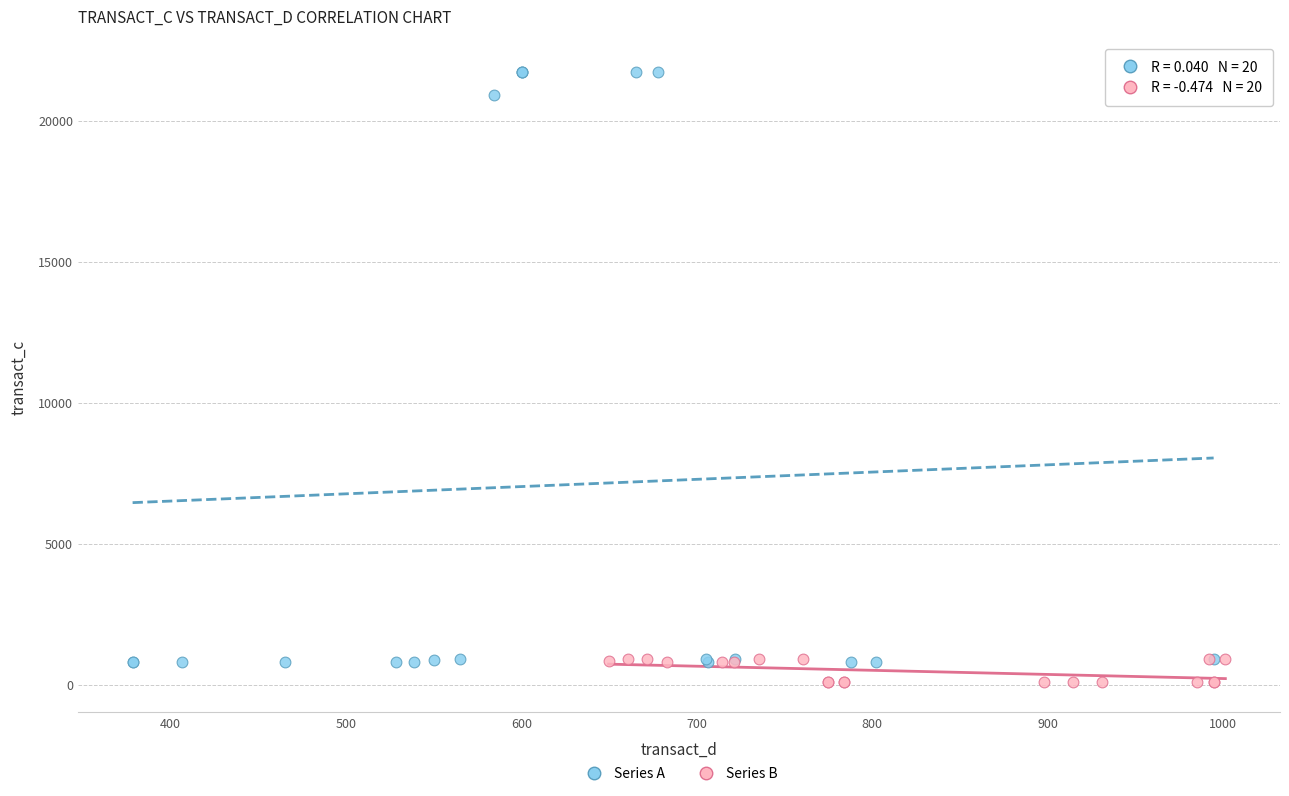

Which series contains the highest Y value?

Series A